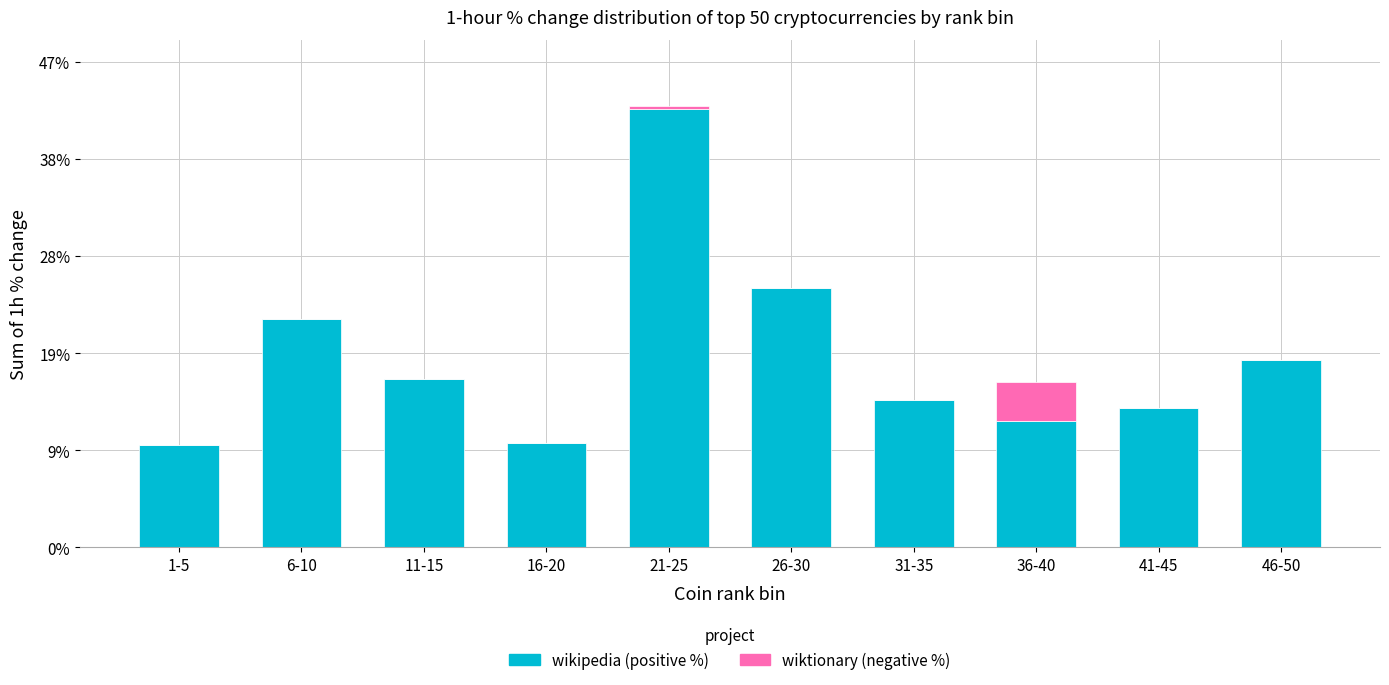

Reading right to left, transcribe the values for wikipedia.

46-50=18.1	41-45=13.5	36-40=12.2	31-35=14.3	26-30=25.1	21-25=42.5	16-20=10.1	11-15=16.3	6-10=22.1	1-5=9.9